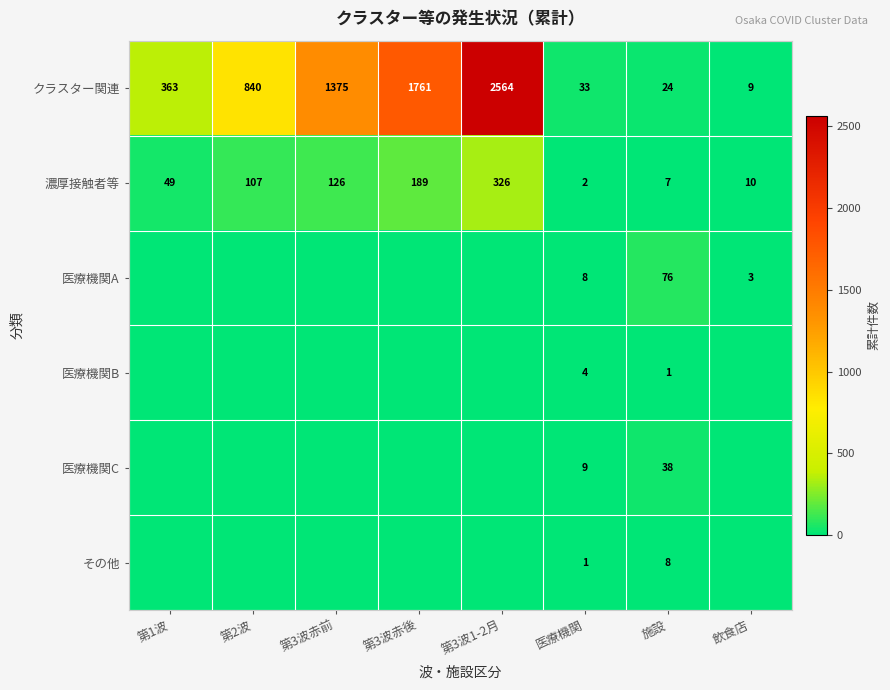

Is it true that 医療機関C equals 17 at 施設?

False